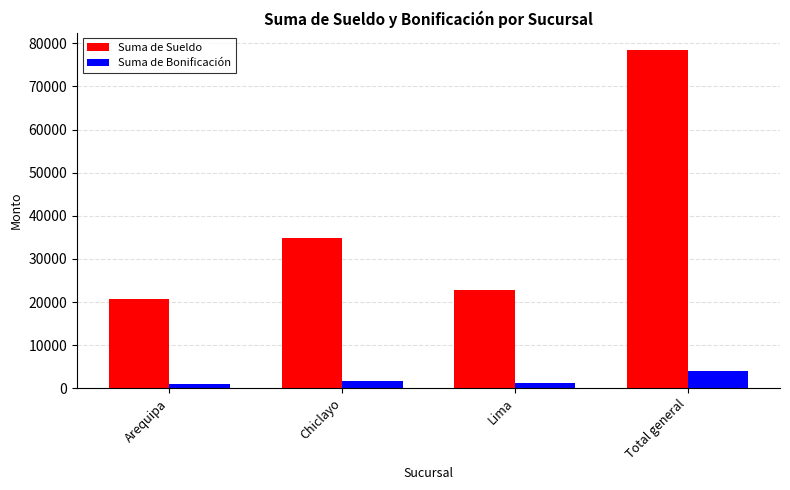

What are all the series names shown in the legend?

Suma de Sueldo, Suma de Bonificación